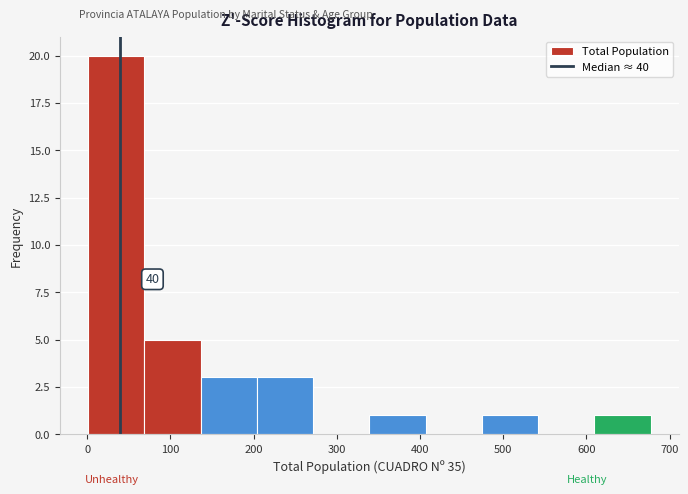

Over which range of the x-axis is the bar tallest?

0 to 70